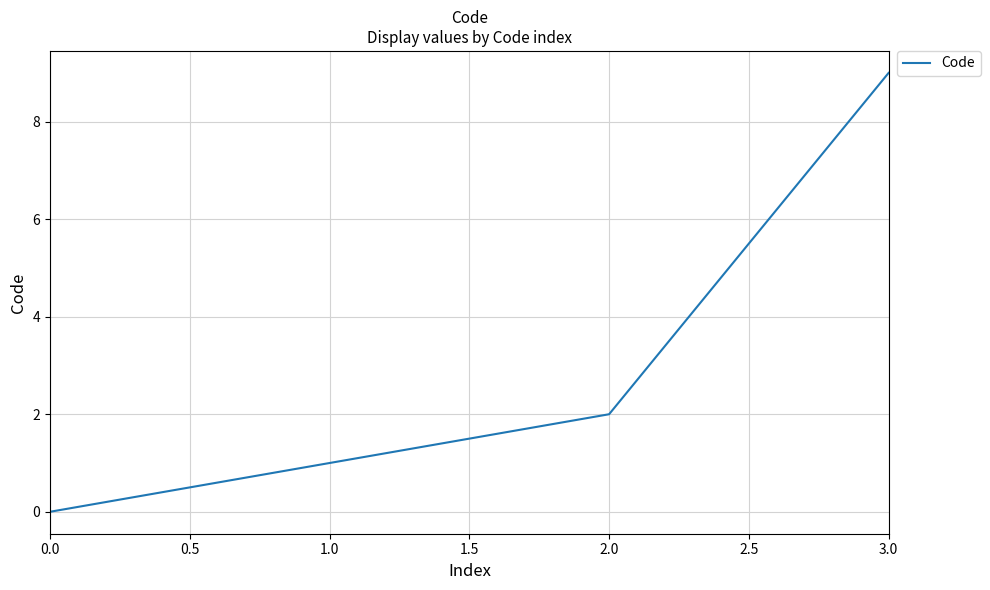

What position from the left is 0.0?

1